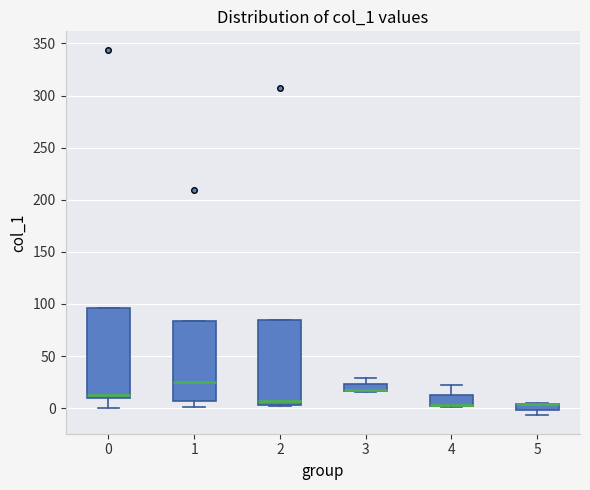

Where is the lower edge of the box at x = 3 on the y-axis? The values are not printed on the chart, so give them approximately, as read against the axis.

15